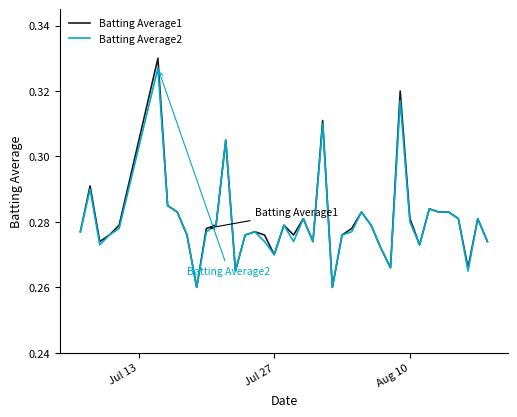

What is the difference between the maximum and minimum values in the Batting Average1 series?

0.1